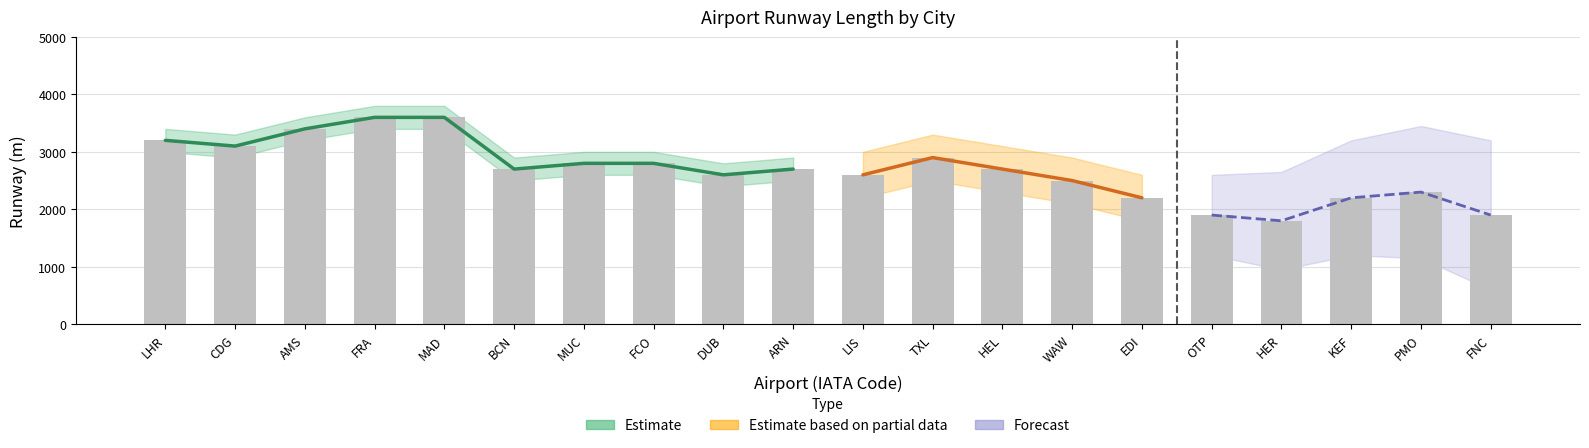

The chart shows a value of 1900 at FNC. True or false?

True